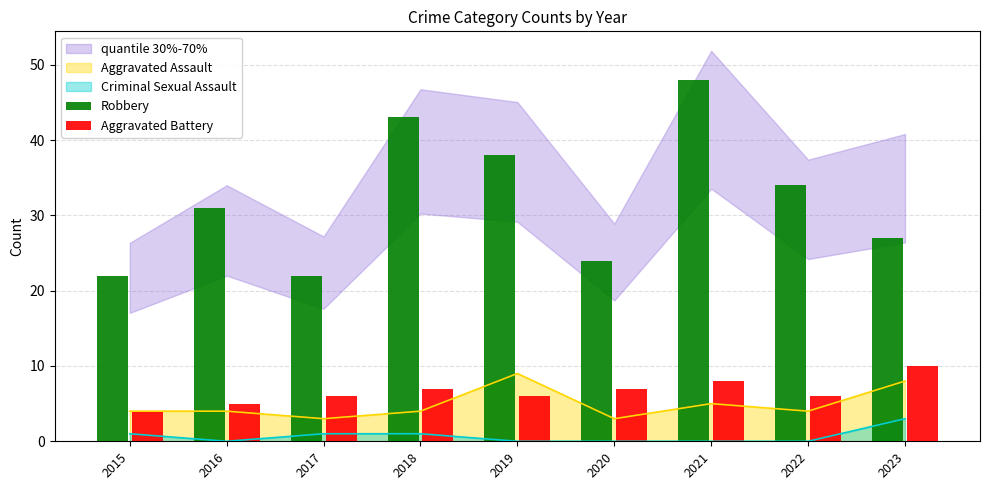

True or false: Criminal Sexual Assault and Aggravated Assault intersect in this chart.

False